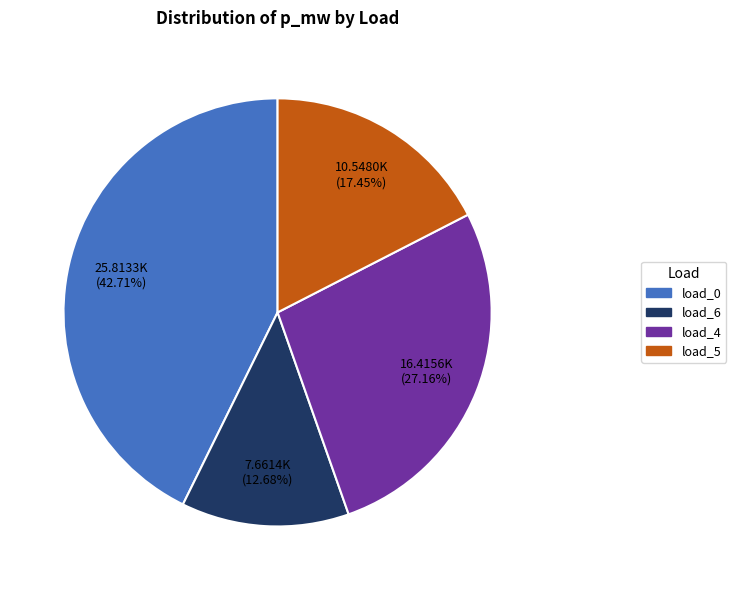

Is there any slice that represents more than half of the pie?

No